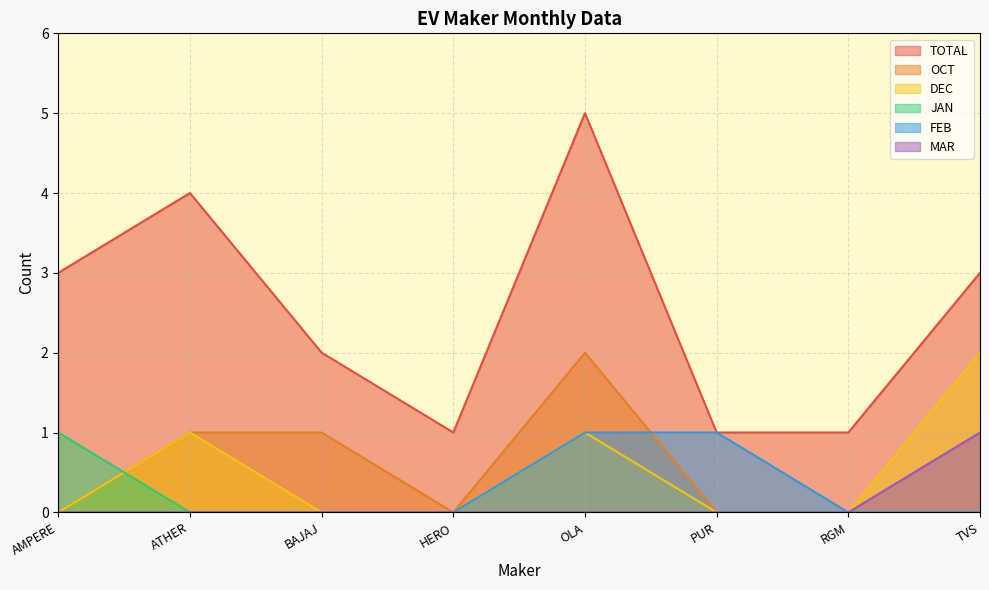

True or false: JAN has a value of 0 at ATHER.

True